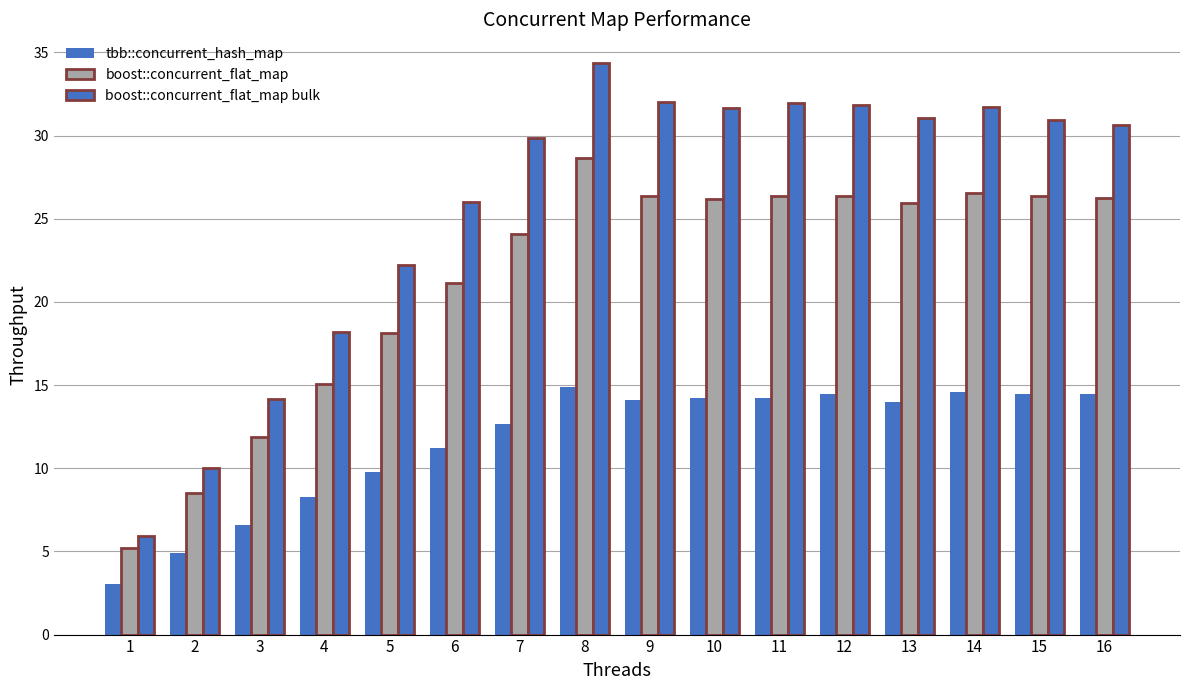

How many groups of bars are there?

16